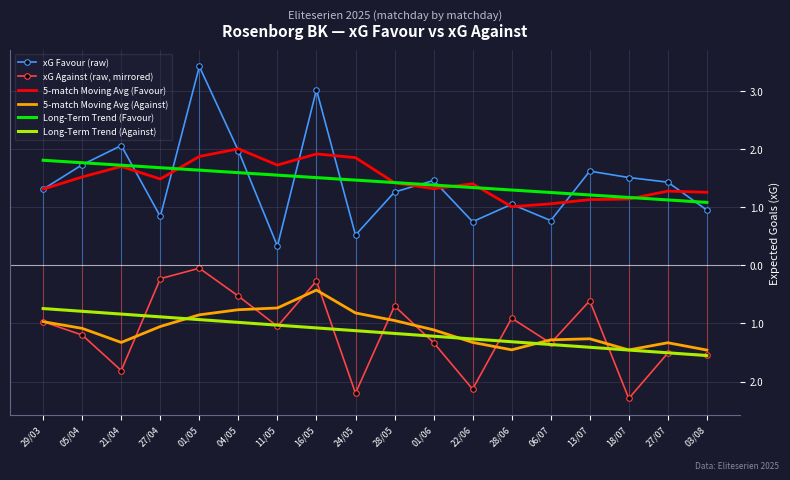

Reading left to right, extract all data points from this chart.

xG Favour (raw): 29/03=1.3	05/04=1.7	21/04=2.1	27/04=0.8	01/05=3.4	04/05=2.0	11/05=0.3	16/05=3.0	24/05=0.5	28/05=1.3	01/06=1.5	22/06=0.8	28/06=1.1	06/07=0.8	13/07=1.6	18/07=1.5	27/07=1.4	03/08=0.9
xG Against (raw, mirrored): 29/03=-1.0	05/04=-1.2	21/04=-1.8	27/04=-0.2	01/05=-0.1	04/05=-0.5	11/05=-1.1	16/05=-0.3	24/05=-2.2	28/05=-0.7	01/06=-1.3	22/06=-2.1	28/06=-0.9	06/07=-1.3	13/07=-0.6	18/07=-2.3	27/07=-1.5	03/08=-1.5
5-match Moving Avg (Favour): 29/03=1.3	05/04=1.5	21/04=1.7	27/04=1.5	01/05=1.9	04/05=2.0	11/05=1.7	16/05=1.9	24/05=1.9	28/05=1.4	01/06=1.3	22/06=1.4	28/06=1.0	06/07=1.1	13/07=1.1	18/07=1.1	27/07=1.3	03/08=1.3
5-match Moving Avg (Against): 29/03=-1.0	05/04=-1.1	21/04=-1.3	27/04=-1.1	01/05=-0.9	04/05=-0.8	11/05=-0.7	16/05=-0.4	24/05=-0.8	28/05=-1.0	01/06=-1.1	22/06=-1.3	28/06=-1.5	06/07=-1.3	13/07=-1.3	18/07=-1.5	27/07=-1.3	03/08=-1.5
Long-Term Trend (Favour): 29/03=1.8	05/04=1.8	21/04=1.7	27/04=1.7	01/05=1.6	04/05=1.6	11/05=1.6	16/05=1.5	24/05=1.5	28/05=1.4	01/06=1.4	22/06=1.3	28/06=1.3	06/07=1.3	13/07=1.2	18/07=1.2	27/07=1.1	03/08=1.1
Long-Term Trend (Against): 29/03=-0.7	05/04=-0.8	21/04=-0.8	27/04=-0.9	01/05=-0.9	04/05=-1.0	11/05=-1.0	16/05=-1.1	24/05=-1.1	28/05=-1.2	01/06=-1.2	22/06=-1.3	28/06=-1.3	06/07=-1.4	13/07=-1.4	18/07=-1.5	27/07=-1.5	03/08=-1.6